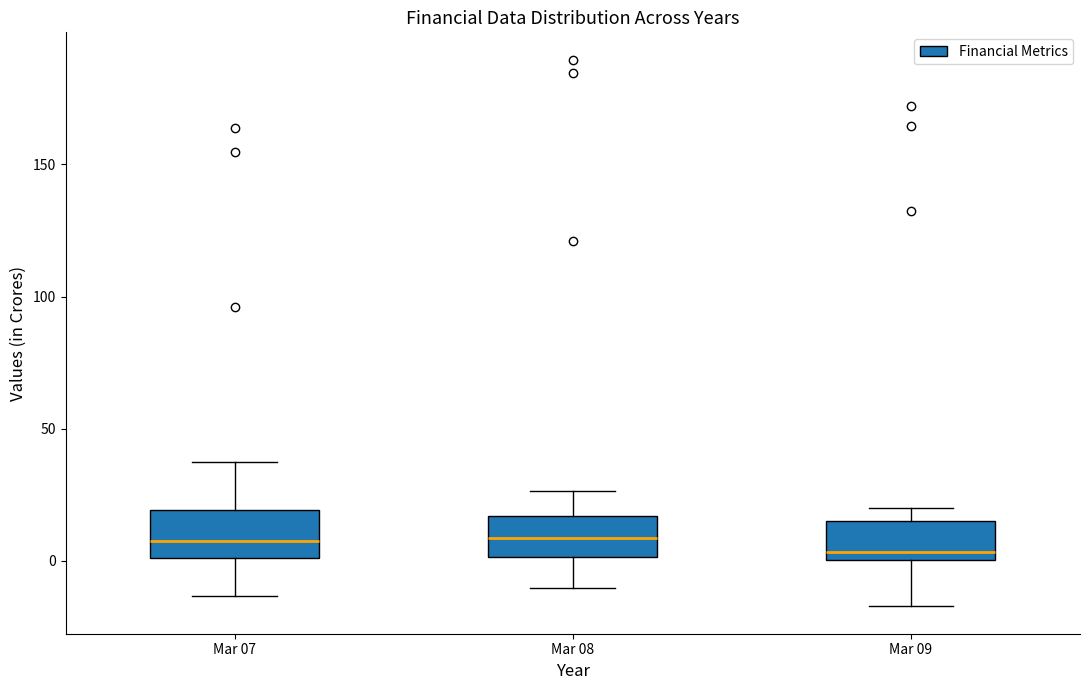

Reading left to right, transcribe this box plot: for each box, give where its median line is, the range the box spans, and where its two whiskers end, as read against the y-axis. The values are not printed on the chart, so give them approximately, as read against the axis.

Mar 07: median 10, box 0 to 20, whiskers -15 to 40
Mar 08: median 10, box 0 to 15, whiskers -10 to 25
Mar 09: median 5, box 0 to 15, whiskers -15 to 20